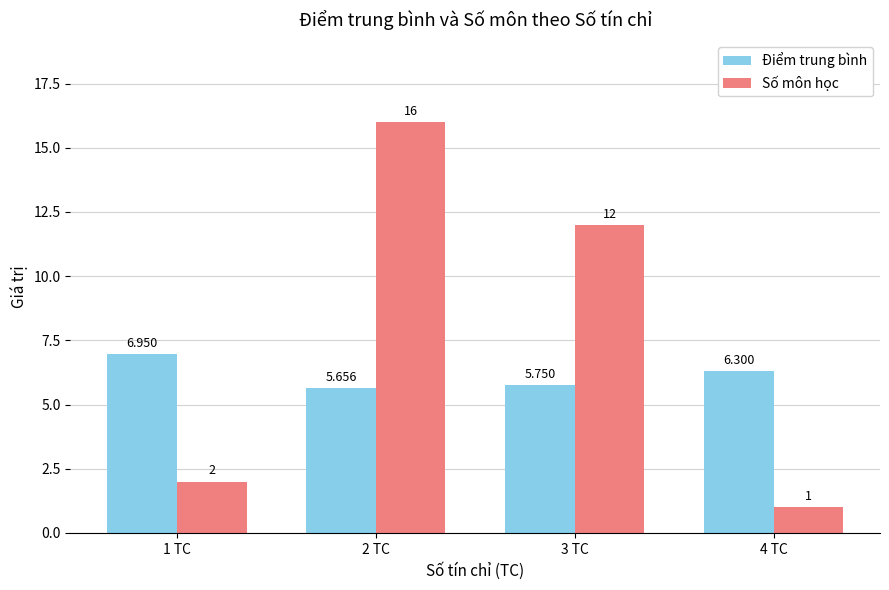

List the series in order of their overall mean, lowest first.

Điểm trung bình, Số môn học